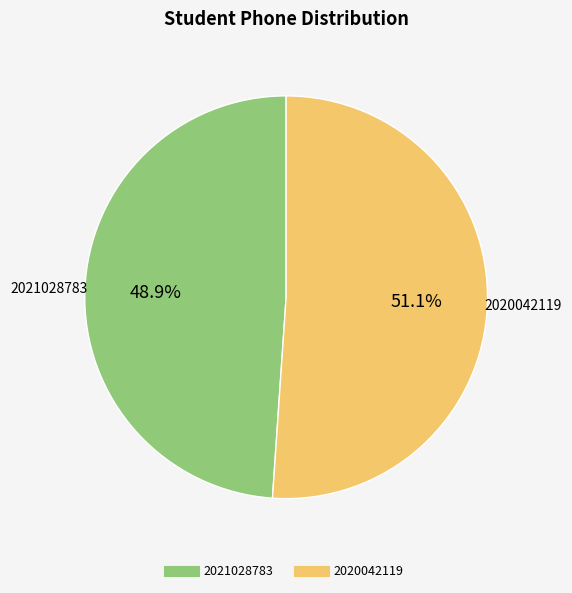

Which slice is the largest?

2020042119